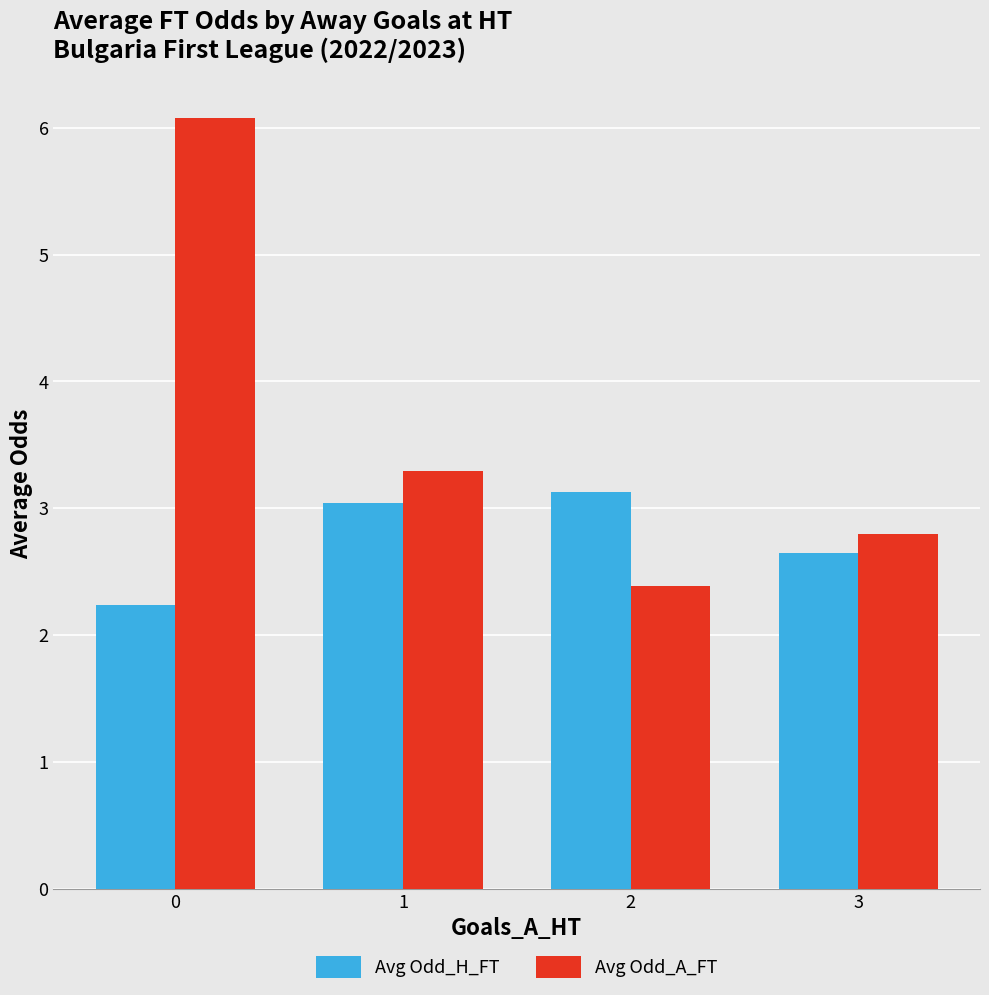

Does the chart contain any negative values?

No